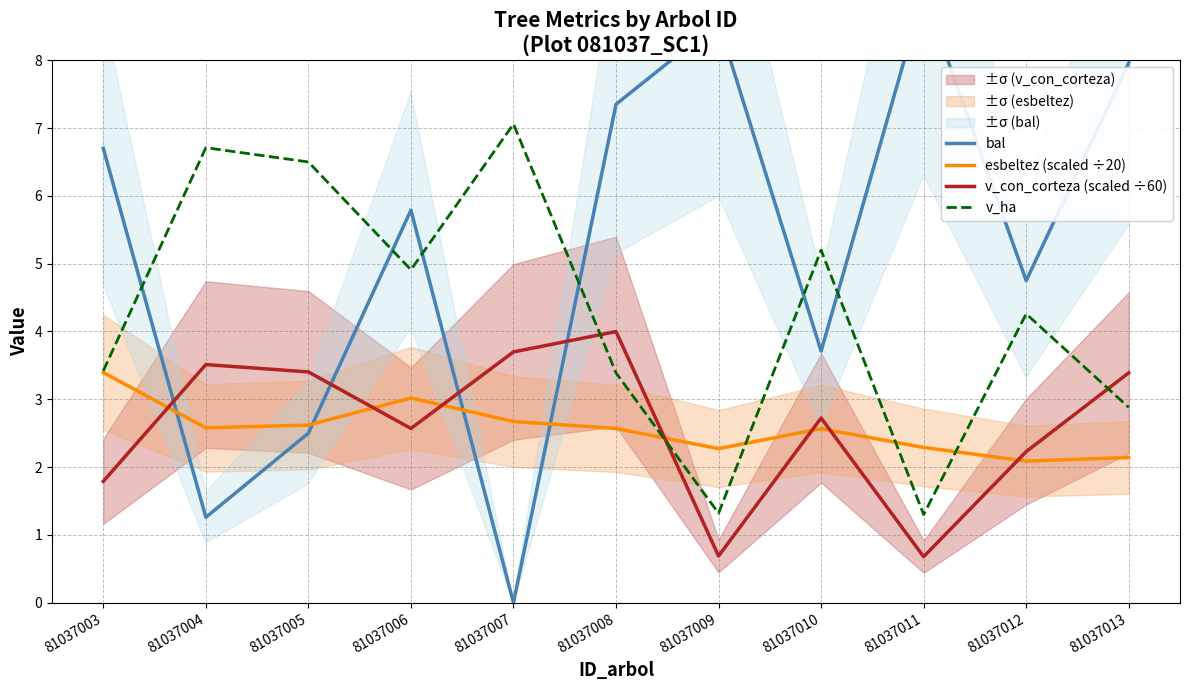

Reading left to right, transcribe all the data shown in this chart.

bal: 6.7	1.3	2.5	5.8	0.0	7.3	8.6	3.7	9.0	4.8	8.0
esbeltez (scaled ÷20): 3.4	2.6	2.6	3.0	2.7	2.6	2.3	2.6	2.3	2.1	2.1
v_con_corteza (scaled ÷60): 1.8	3.5	3.4	2.6	3.7	4.0	0.7	2.7	0.7	2.2	3.4
v_ha: 3.4	6.7	6.5	4.9	7.1	3.4	1.3	5.2	1.3	4.3	2.9